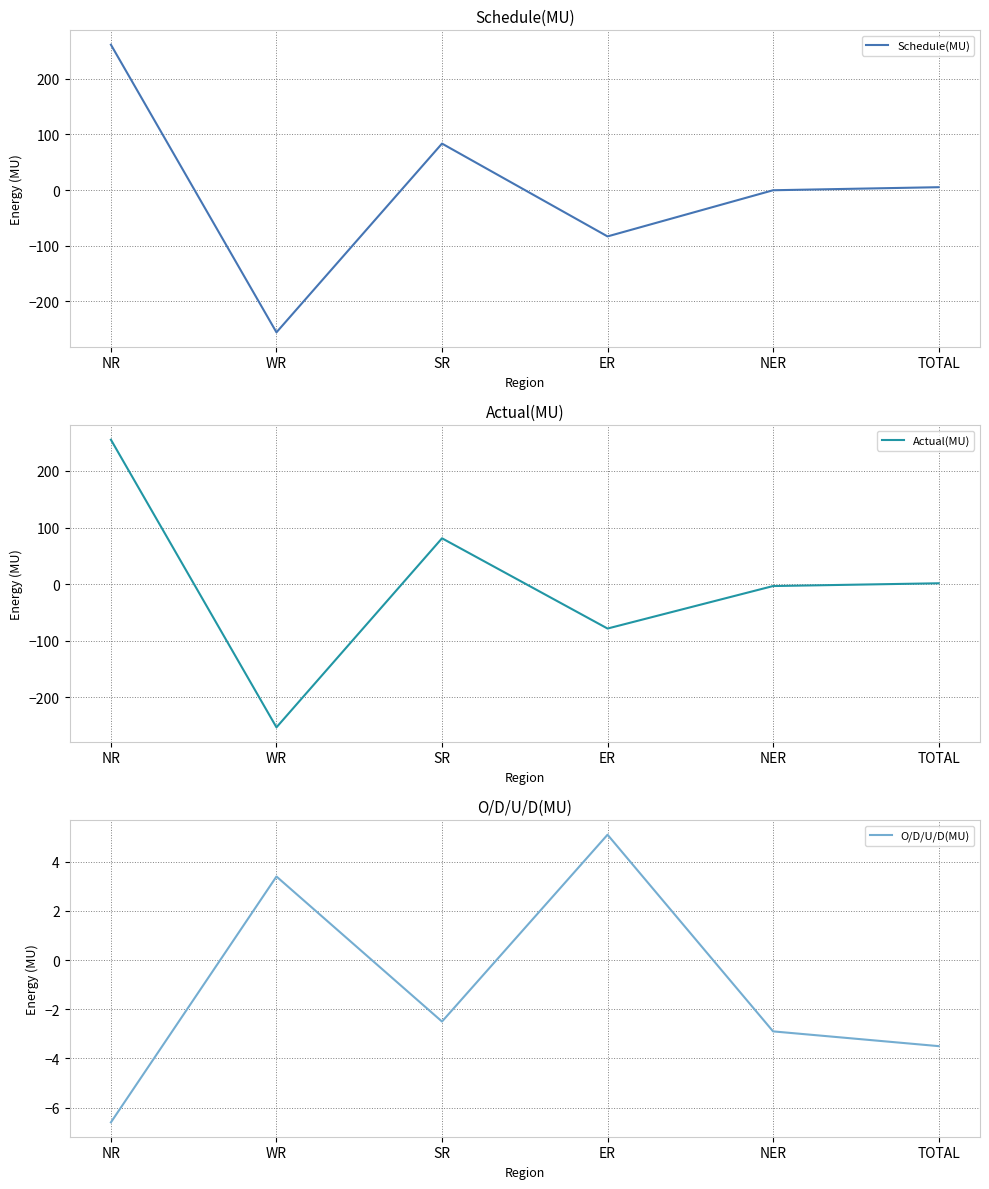

In O/D/U/D(MU), how many points are lower than both neighbors (excluding endpoints)?

1